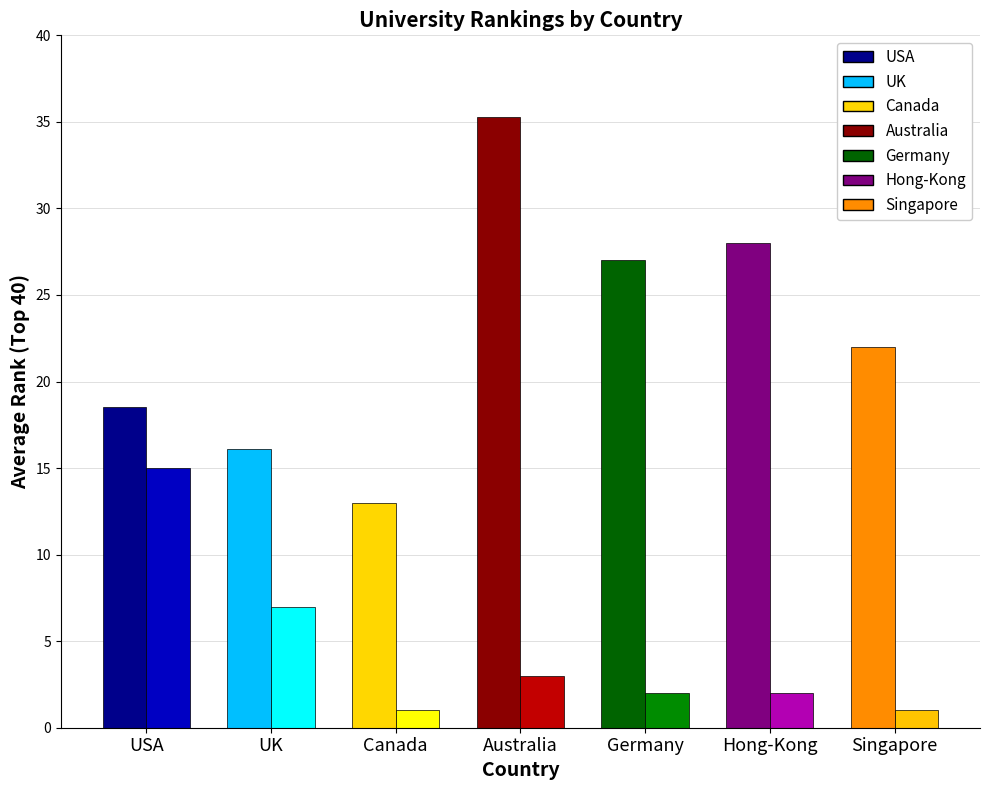

What is the difference between the highest and lowest values at Germany?

25.0